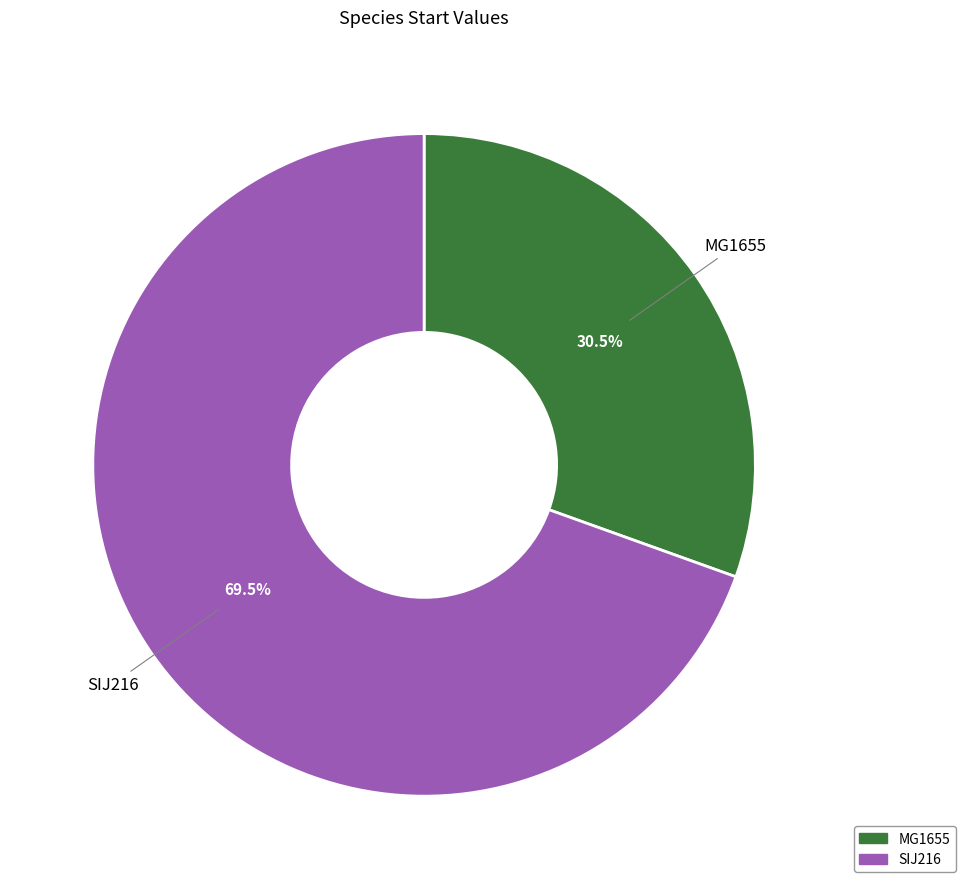

How many slices are in this pie chart?

2